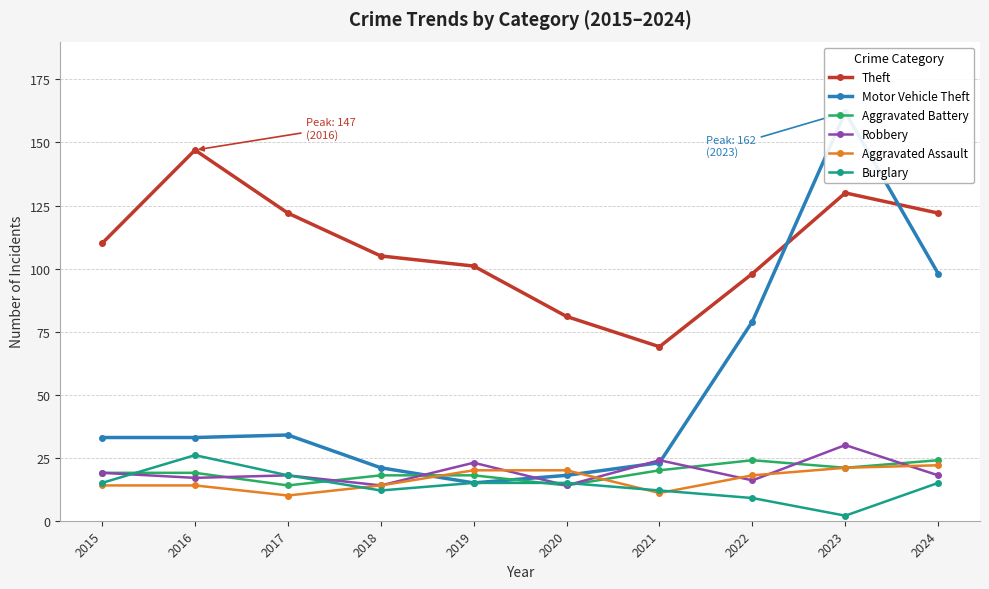

What is the smallest value displayed?

2